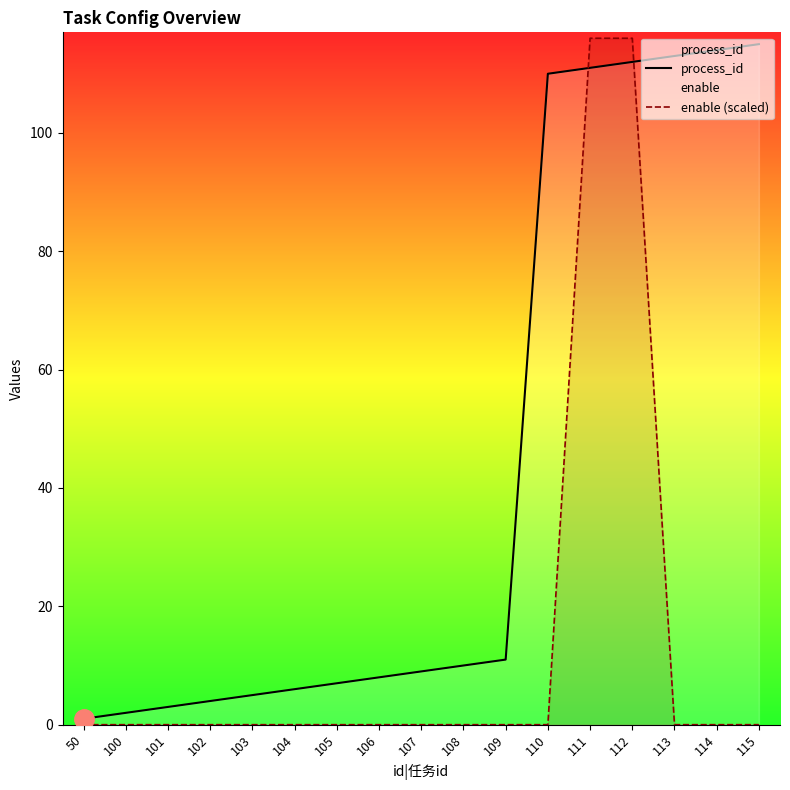

The value of enable (scaled) at 112 is 116. True or false?

True